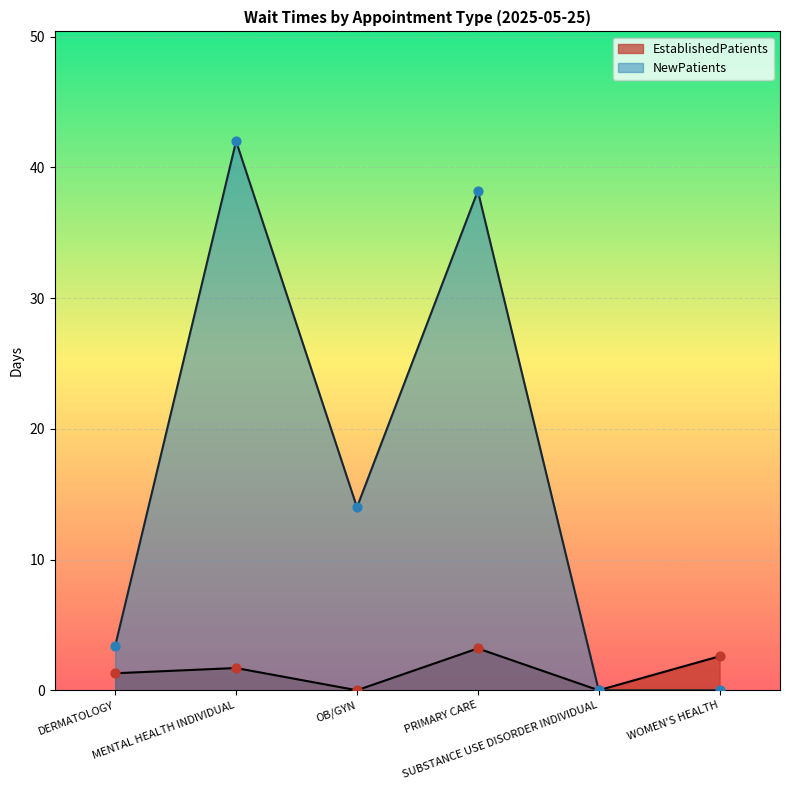

At which category is the sum across all series the highest?

MENTAL HEALTH INDIVIDUAL